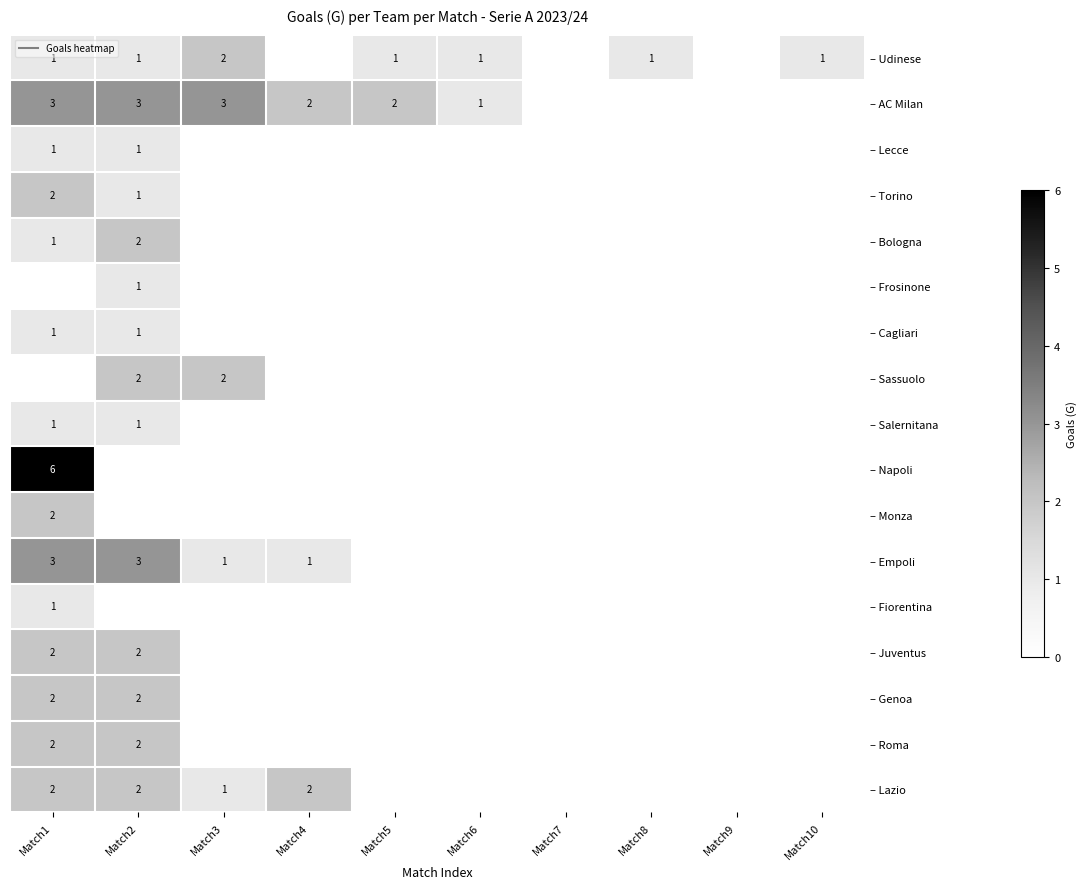

True or false: – Fiorentina has a value of 0 at Match9.

True